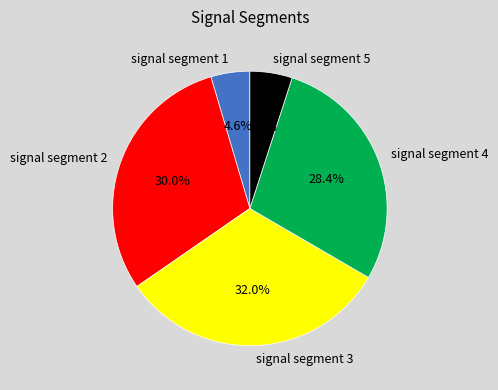

Combined, what portion of the pie is signal segment 3 and signal segment 2?

62.0%